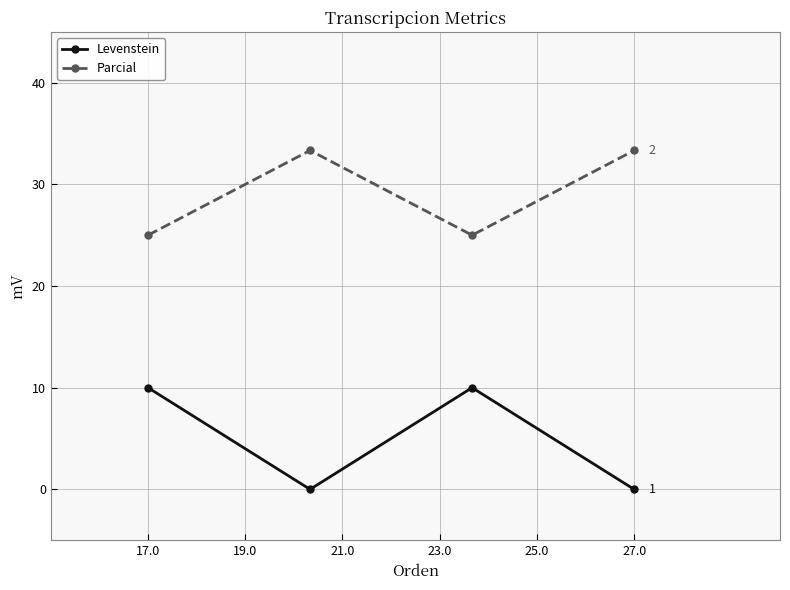

Does the chart display data point markers on the line(s)?

Yes